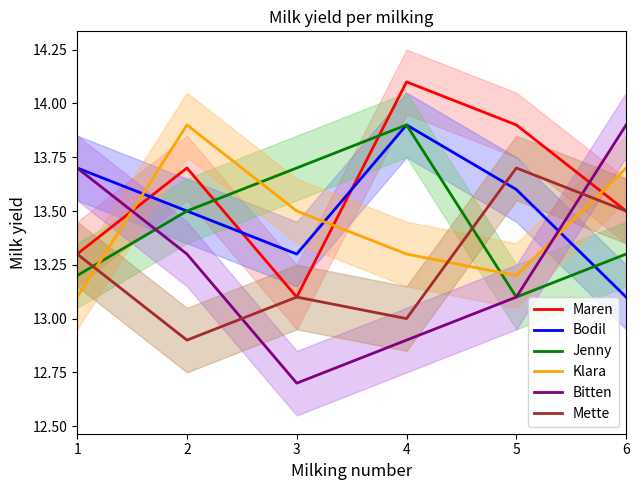

What is the difference between the maximum and minimum values in the Klara series?

0.8